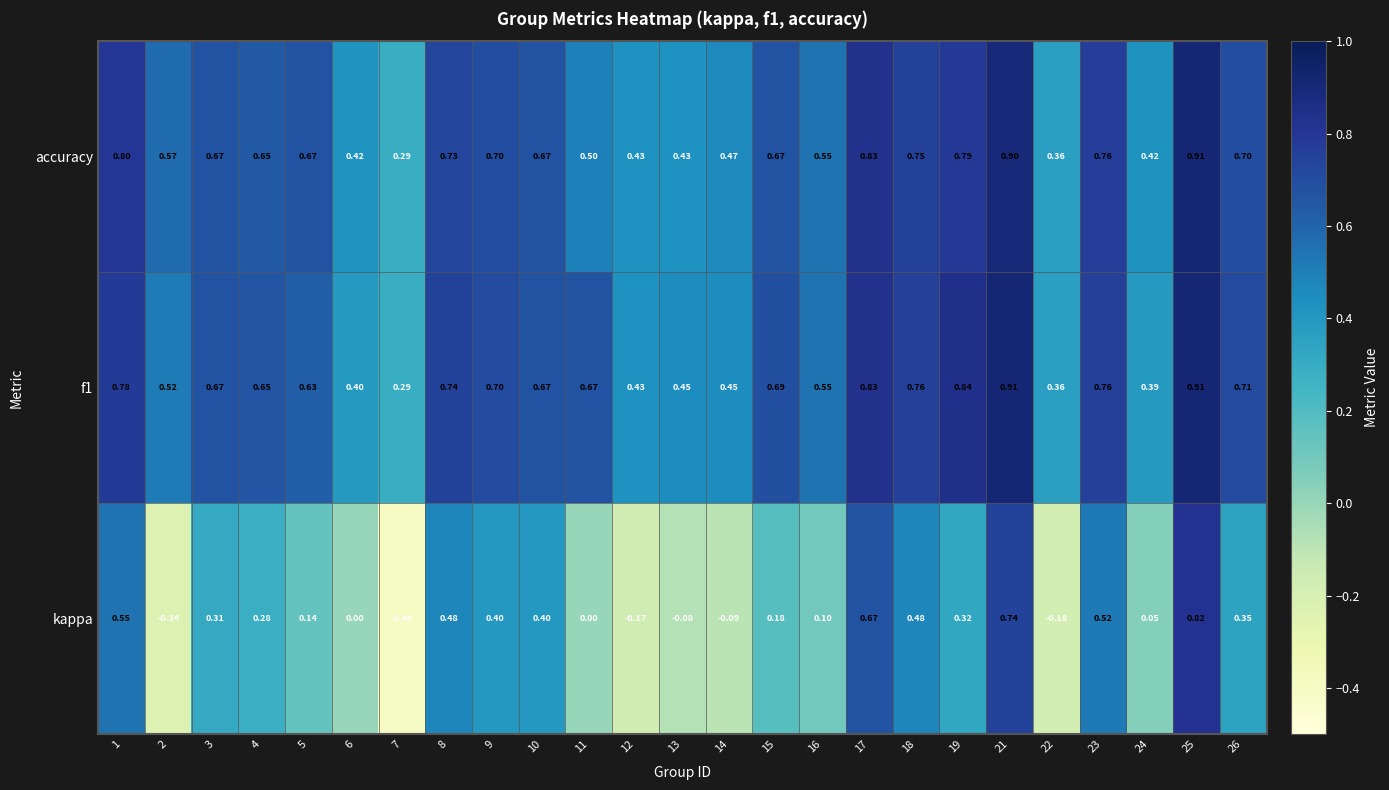

Is the value of kappa at 24 greater than the value of f1 at 24?

No